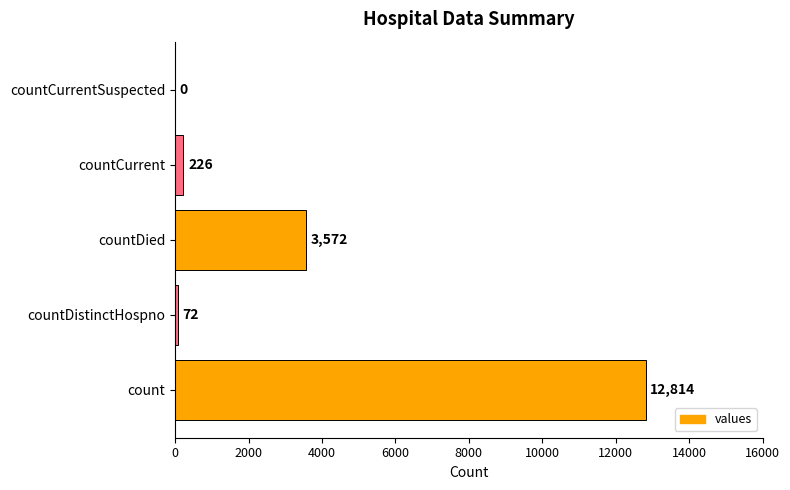

What is the maximum value shown in the chart?

12814